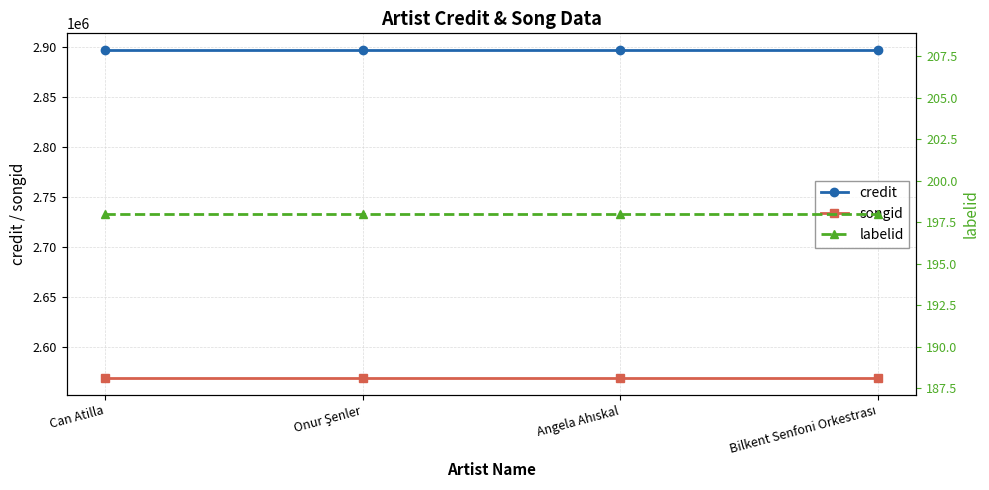

What is the value of the credit point at the 1st from the left?

2896800